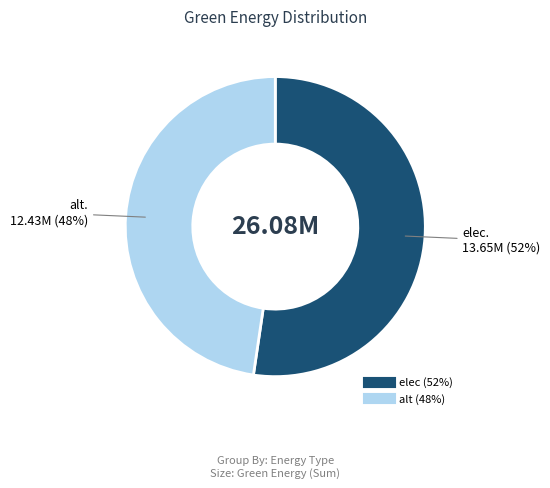

To the nearest percent, what is the average slice percentage?

50%